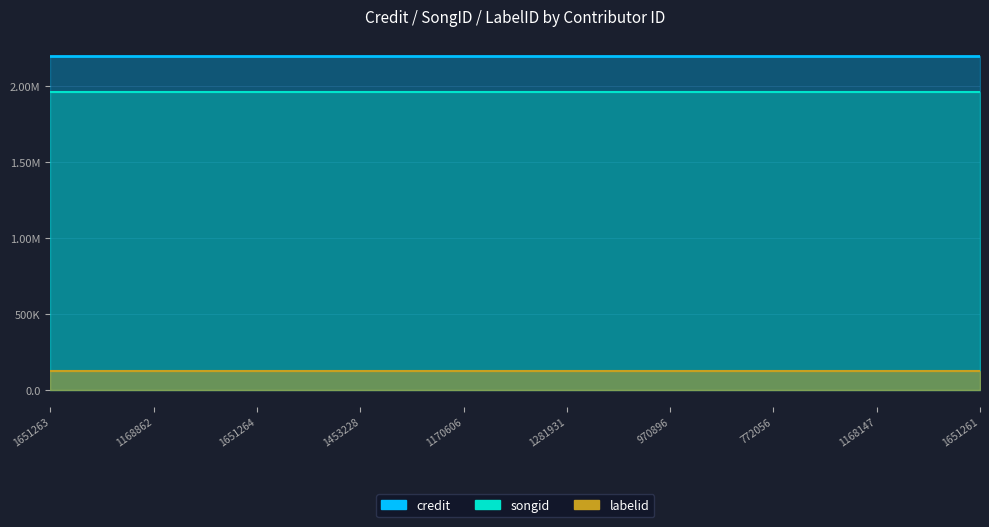

What is the total value across all series at 772056?

4286613